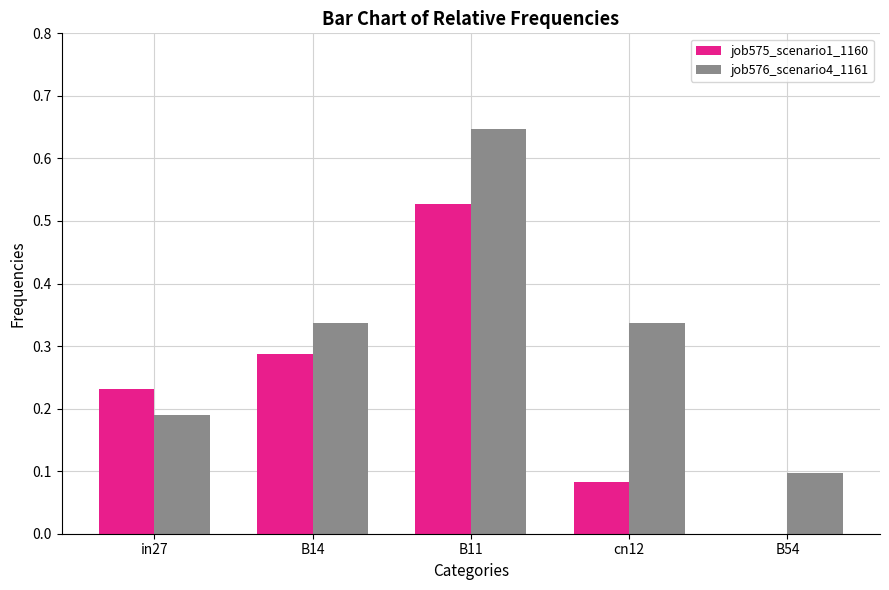

Is the value of job576_scenario4_1161 at B54 greater than the value of job575_scenario1_1160 at B11?

No